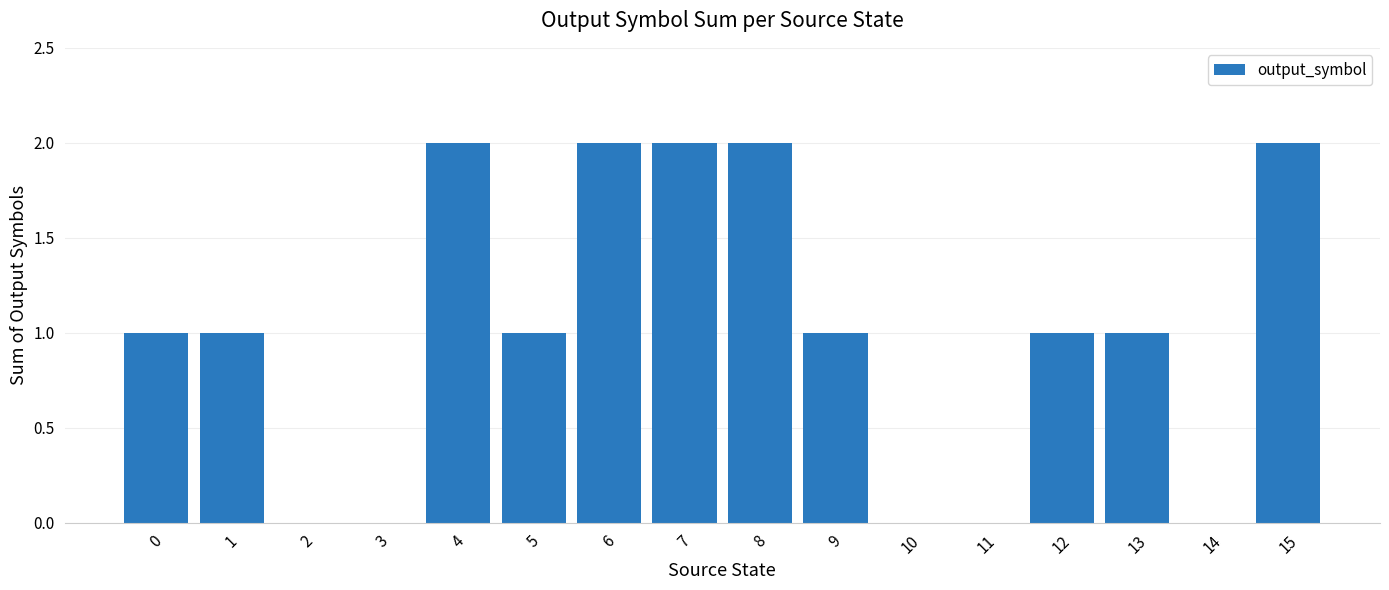

Reading left to right, transcribe all the data shown in this chart.

0=1	1=1	2=0	3=0	4=2	5=1	6=2	7=2	8=2	9=1	10=0	11=0	12=1	13=1	14=0	15=2